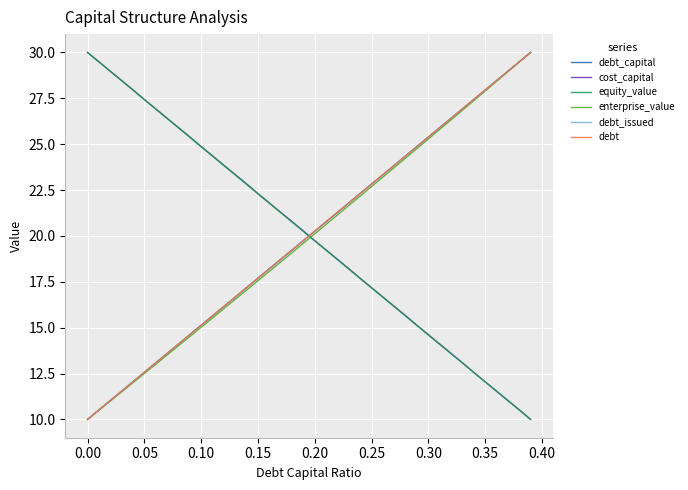

Does the chart have visible grid lines?

Yes